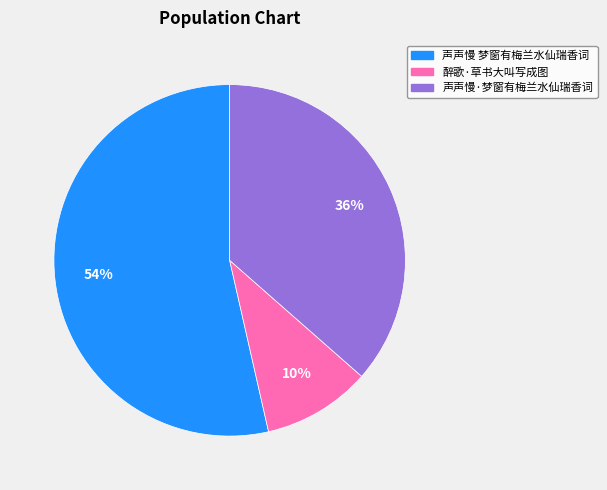

To the nearest percent, what is the difference between the largest and smallest slice percentages?

44%